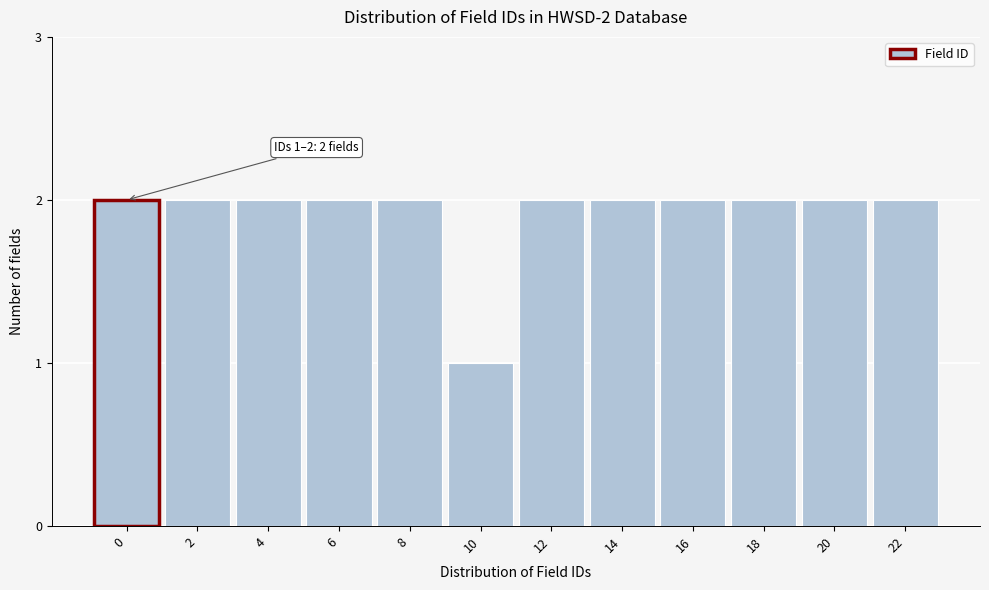

Reading left to right, transcribe all the data shown in this chart.

2	2	2	2	2	1	2	2	2	2	2	2